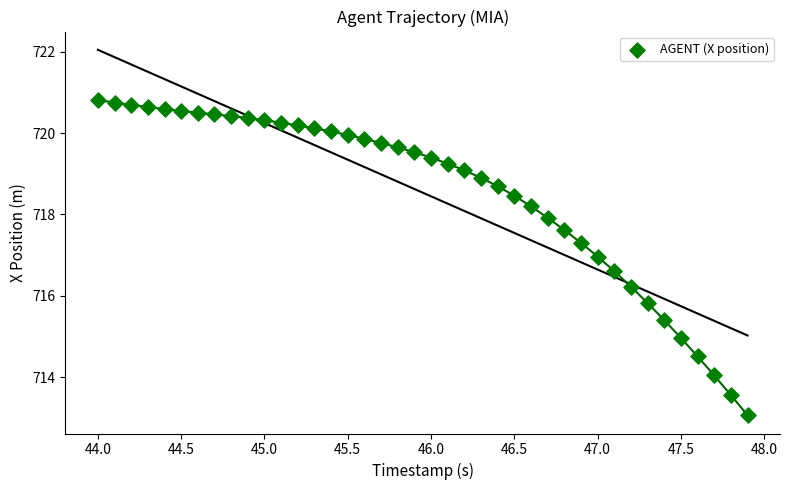

What is the range of Y values (max minus min)?

7.7